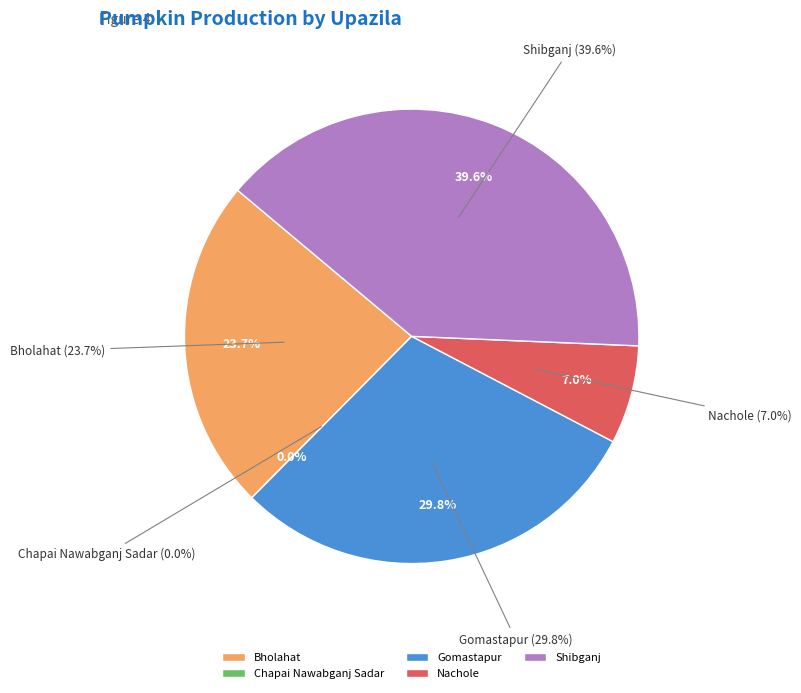

Is it true that Bholahat is 35% of the pie?

False